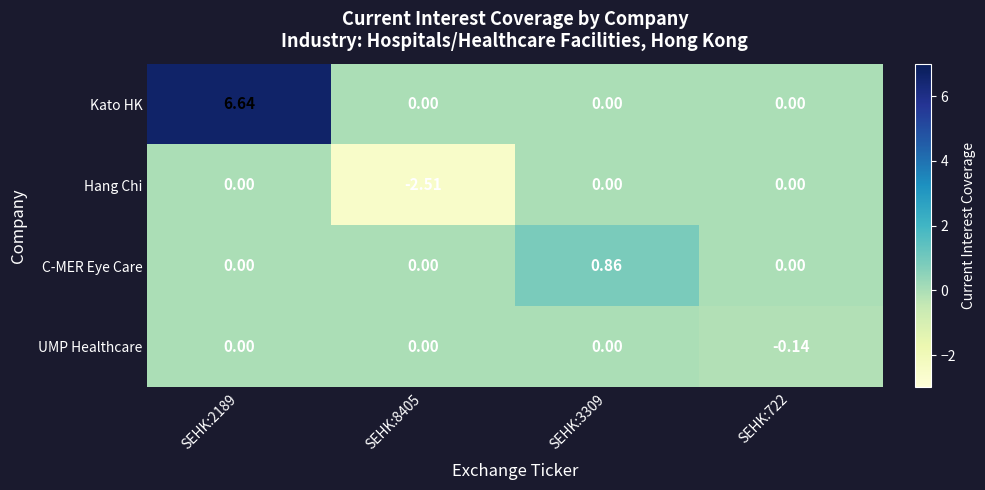

Which series has the largest total across all categories?

Kato HK